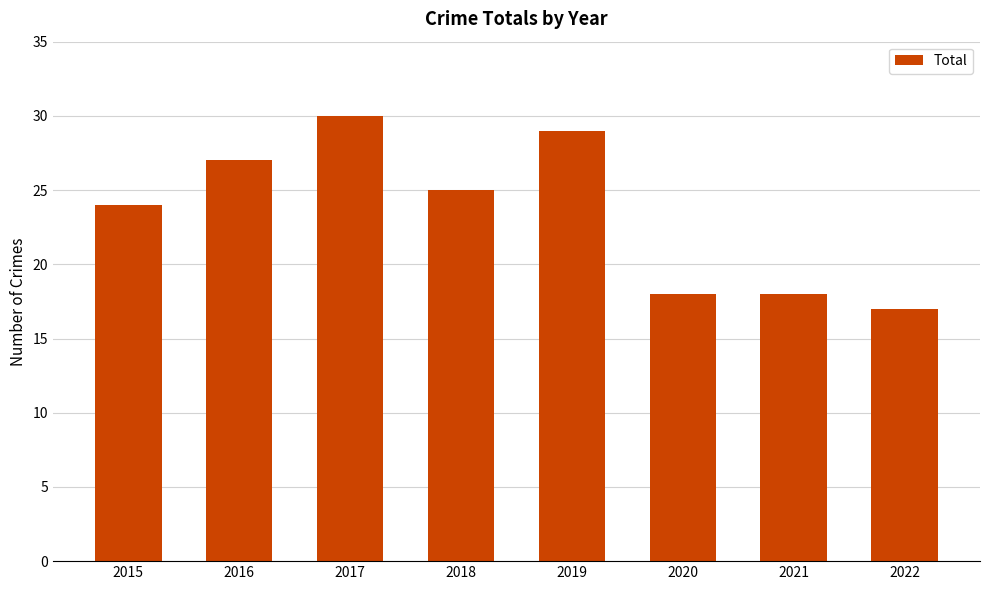

Between 2015 and 2017, which is larger?

2017